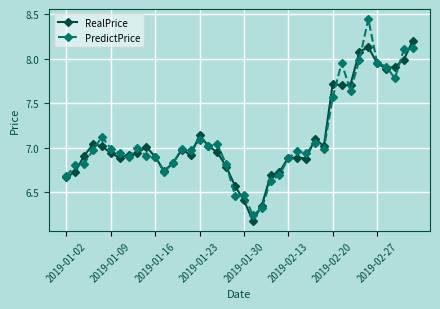

Rank the series by their maximum value, from lowest to highest.

RealPrice, PredictPrice